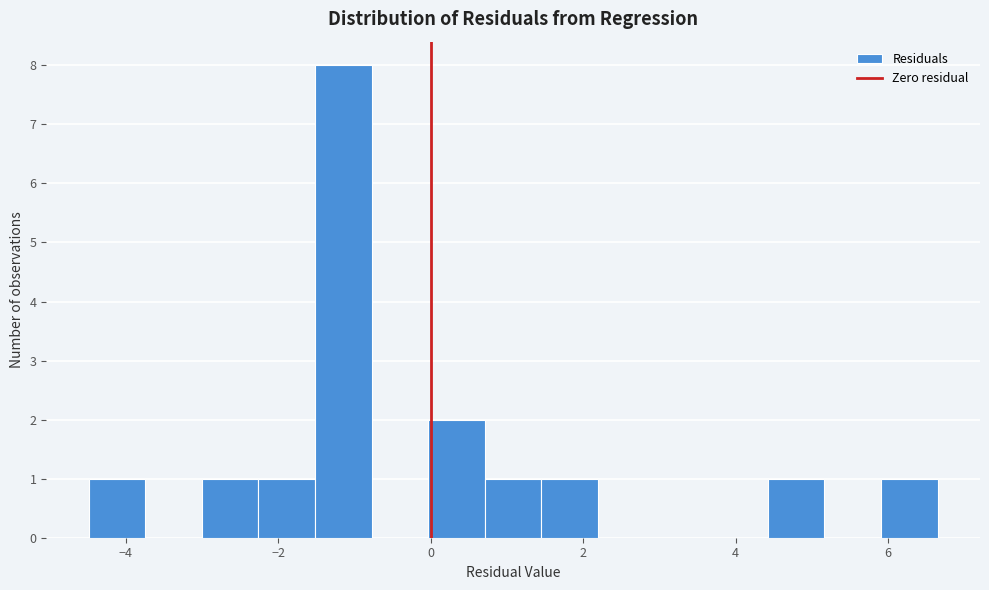

Read against the x-axis, roughly where is the centre of the tallest bar?

-1.2